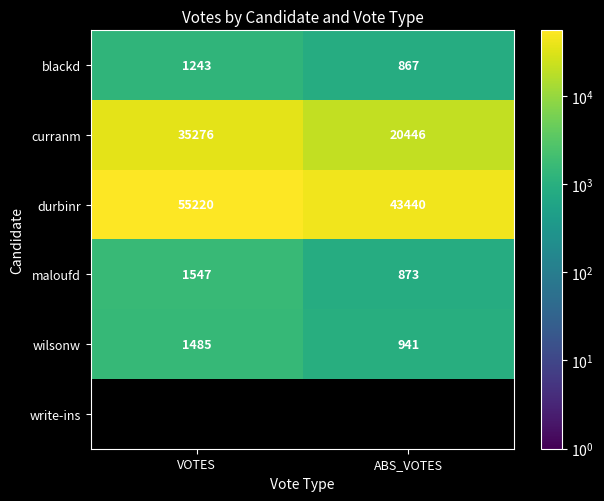

How many data points does each series have?

2